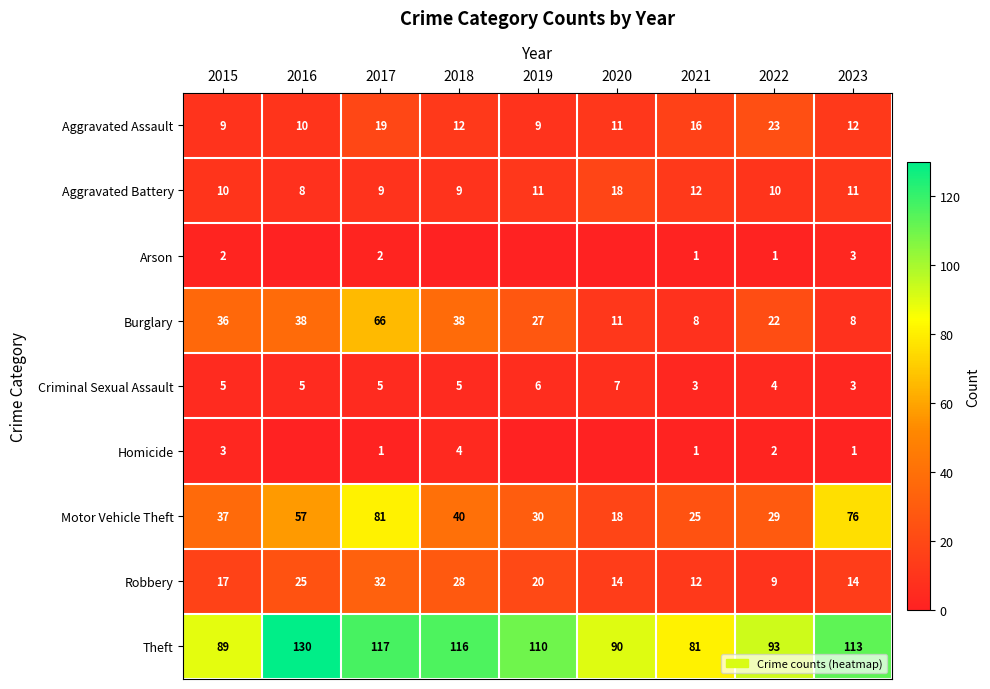

Is the value of Motor Vehicle Theft at 2015 greater than the value of Robbery at 2020?

Yes